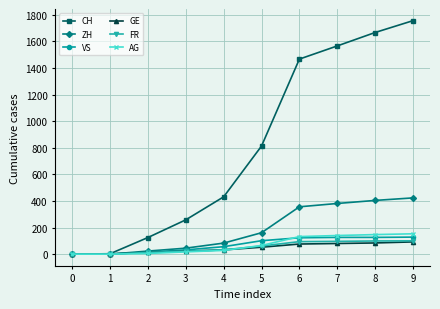

What is the sum of the CH values at 6 and 3?

1725